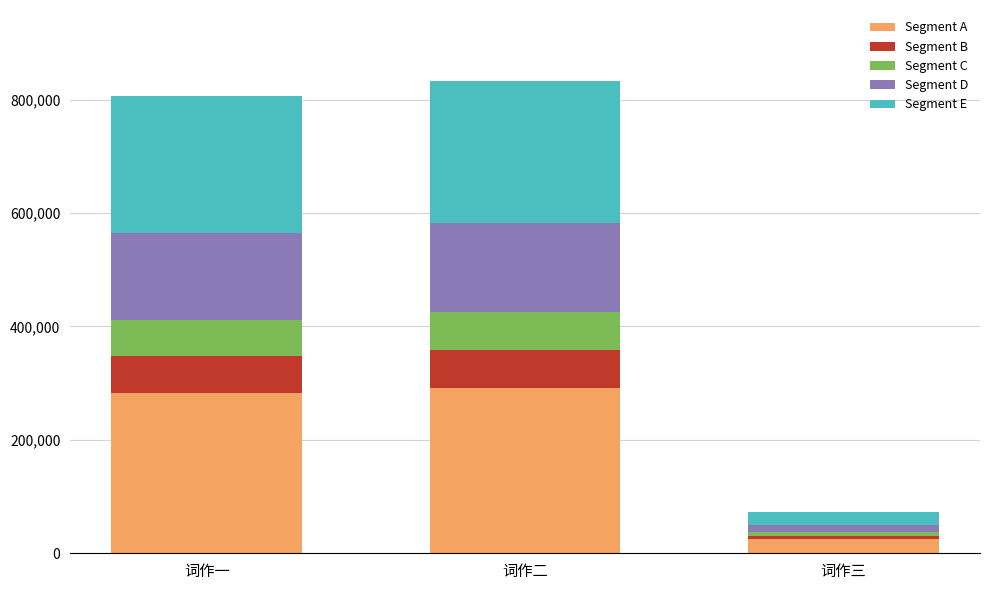

Is it true that Segment A equals 282554.6 at 词作一?

True